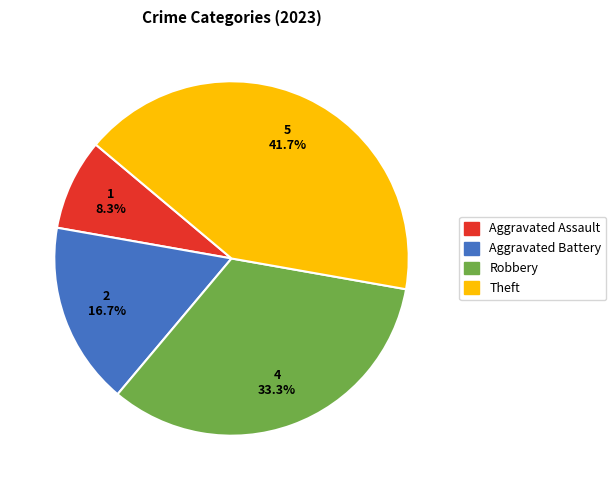

To the nearest percent, what is the difference between the largest and smallest slice percentages?

33%